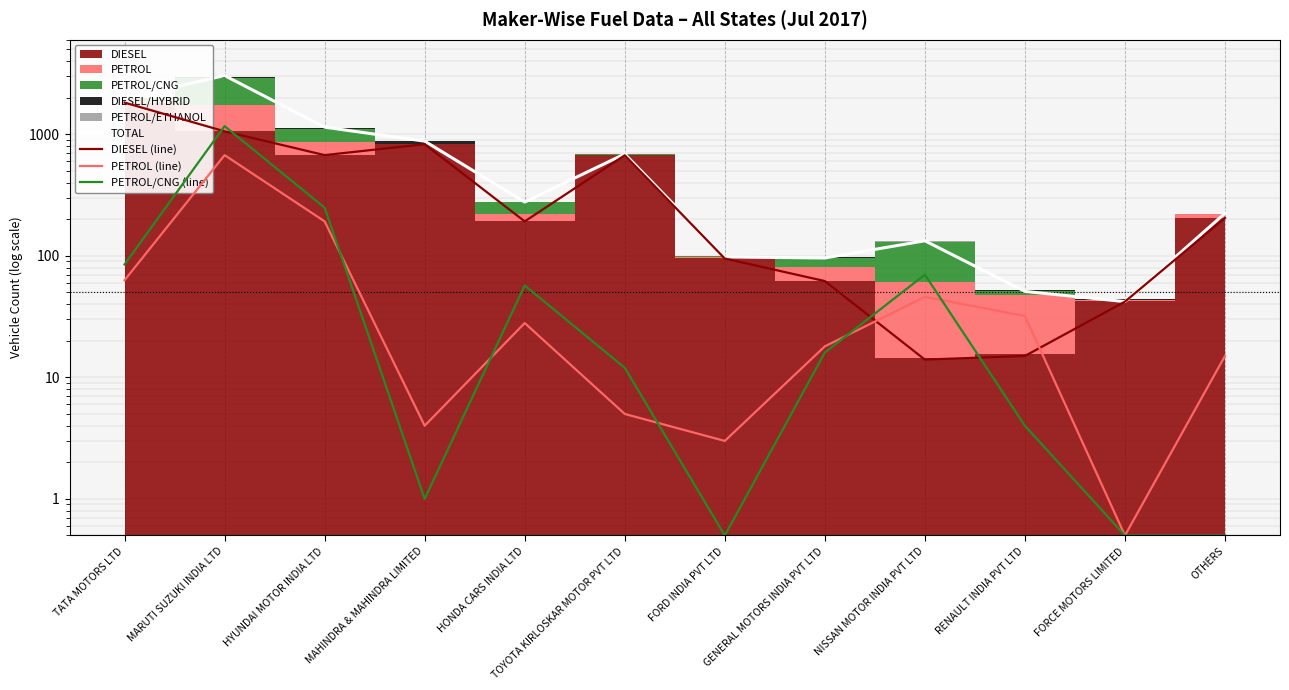

Reading right to left, list all the values displayed in this chart.

TOTAL: OTHERS=224.0	FORCE MOTORS LIMITED=42.0	RENAULT INDIA PVT LTD=51.0	NISSAN MOTOR INDIA PVT LTD=133.0	GENERAL MOTORS INDIA PVT LTD=96.0	FORD INDIA PVT LTD=98.0	TOYOTA KIRLOSKAR MOTOR PVT LTD=689.0	HONDA CARS INDIA LTD=277.0	MAHINDRA & MAHINDRA LIMITED=878.0	HYUNDAI MOTOR INDIA LTD=1145.0	MARUTI SUZUKI INDIA LTD=3043.0	TATA MOTORS LTD=1975.0
DIESEL (line): OTHERS=205.0	FORCE MOTORS LIMITED=42.0	RENAULT INDIA PVT LTD=15.0	NISSAN MOTOR INDIA PVT LTD=14.0	GENERAL MOTORS INDIA PVT LTD=62.0	FORD INDIA PVT LTD=95.0	TOYOTA KIRLOSKAR MOTOR PVT LTD=672.0	HONDA CARS INDIA LTD=192.0	MAHINDRA & MAHINDRA LIMITED=829.0	HYUNDAI MOTOR INDIA LTD=674.0	MARUTI SUZUKI INDIA LTD=1058.0	TATA MOTORS LTD=1822.0
PETROL (line): OTHERS=15.0	FORCE MOTORS LIMITED=0.5	RENAULT INDIA PVT LTD=32.0	NISSAN MOTOR INDIA PVT LTD=46.0	GENERAL MOTORS INDIA PVT LTD=18.0	FORD INDIA PVT LTD=3.0	TOYOTA KIRLOSKAR MOTOR PVT LTD=5.0	HONDA CARS INDIA LTD=28.0	MAHINDRA & MAHINDRA LIMITED=4.0	HYUNDAI MOTOR INDIA LTD=192.0	MARUTI SUZUKI INDIA LTD=674.0	TATA MOTORS LTD=63.0
PETROL/CNG (line): OTHERS=0.5	FORCE MOTORS LIMITED=0.5	RENAULT INDIA PVT LTD=4.0	NISSAN MOTOR INDIA PVT LTD=70.0	GENERAL MOTORS INDIA PVT LTD=16.0	FORD INDIA PVT LTD=0.5	TOYOTA KIRLOSKAR MOTOR PVT LTD=12.0	HONDA CARS INDIA LTD=57.0	MAHINDRA & MAHINDRA LIMITED=1.0	HYUNDAI MOTOR INDIA LTD=249.0	MARUTI SUZUKI INDIA LTD=1167.0	TATA MOTORS LTD=85.0